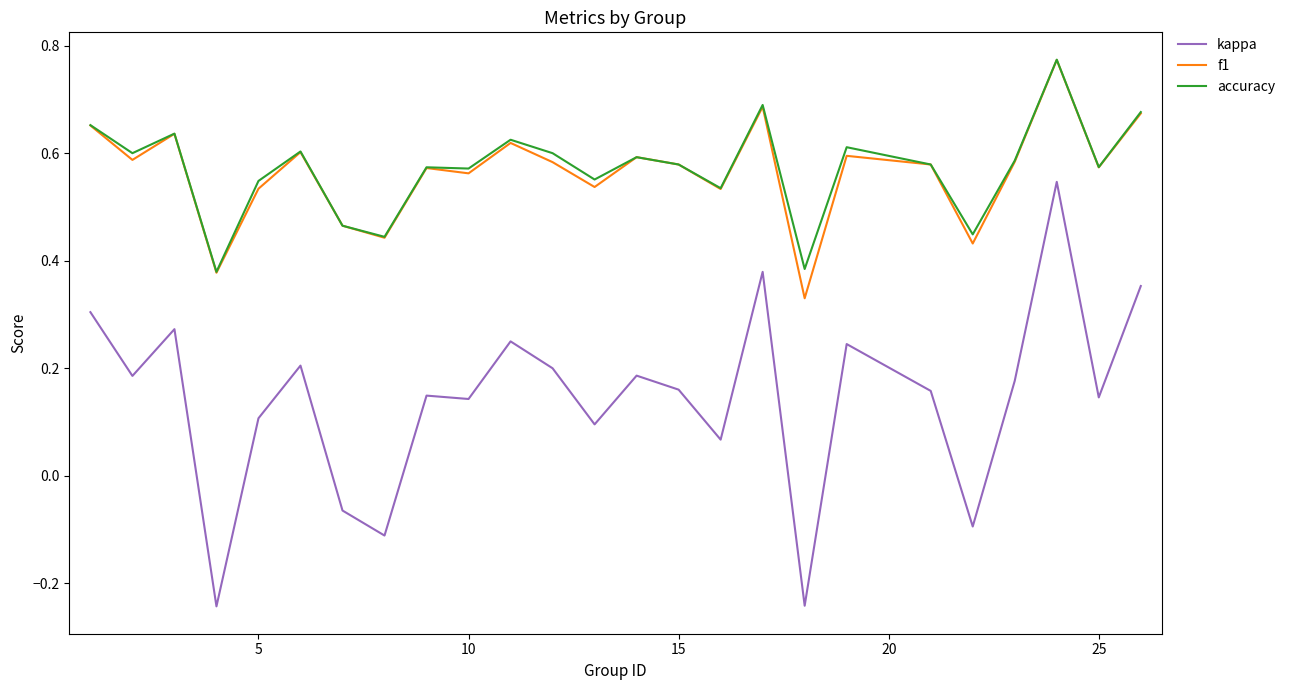

How many interior local valleys does the f1 series have?

9